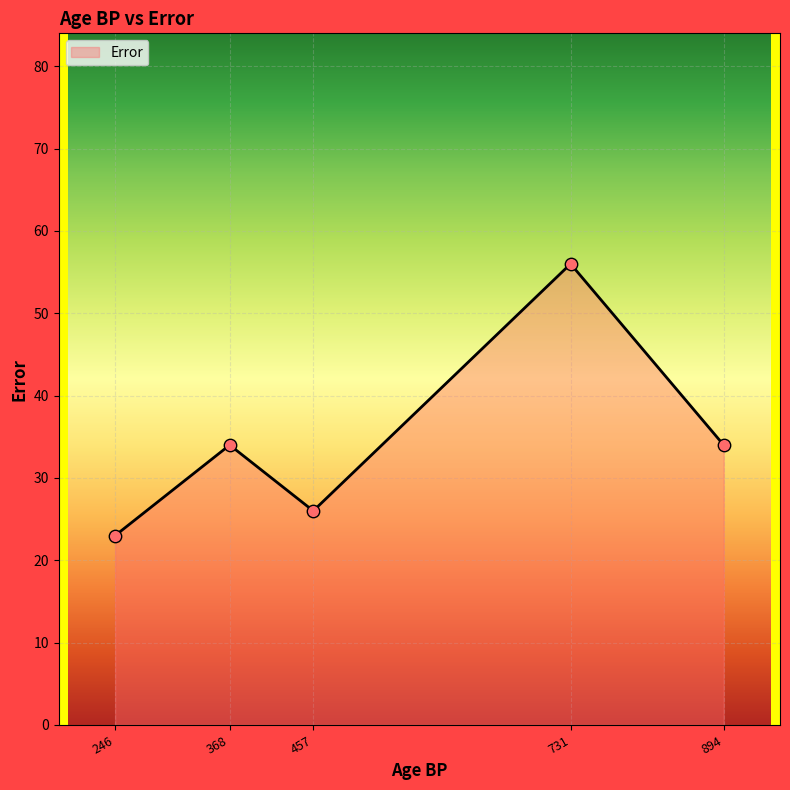

What is the change in value from 246 to 457?

+3